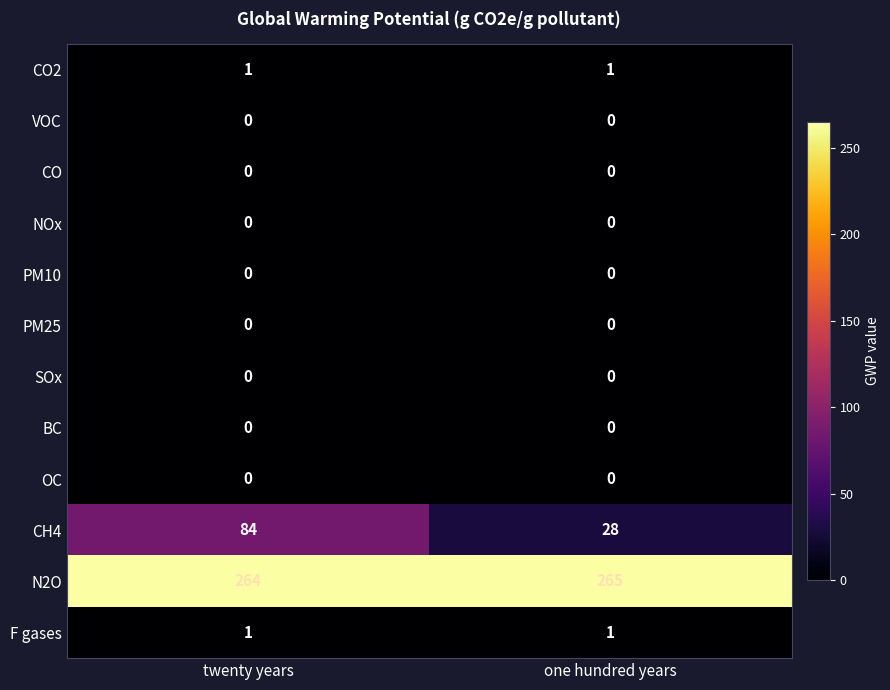

What is the minimum value for CH4?

28